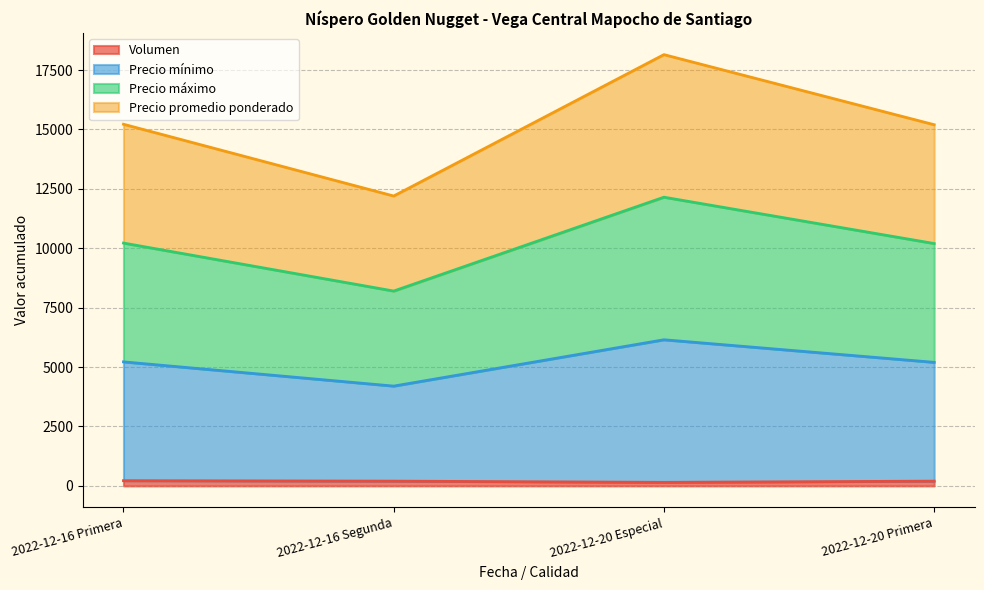

How many interior local valleys does the Precio máximo series have?

1